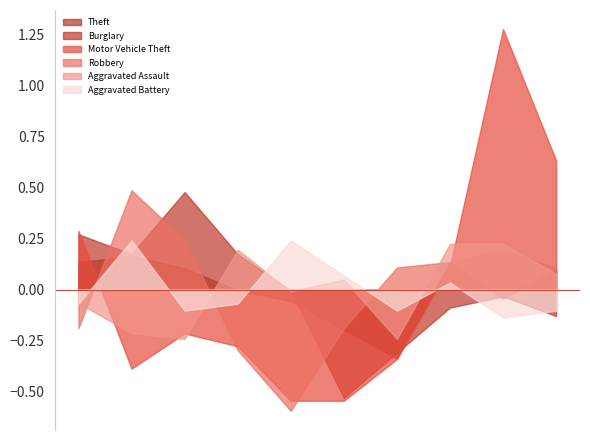

What is the smallest value displayed?

-0.6